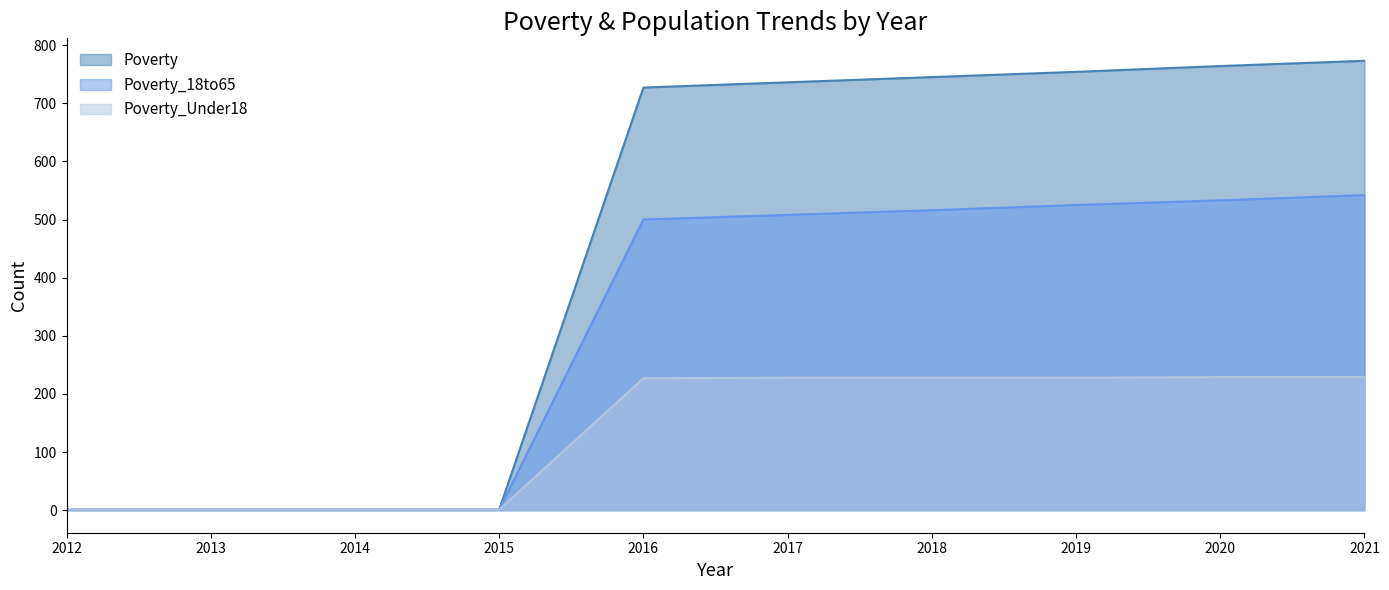

At which label does Poverty_Under18 first exceed 228?

2020